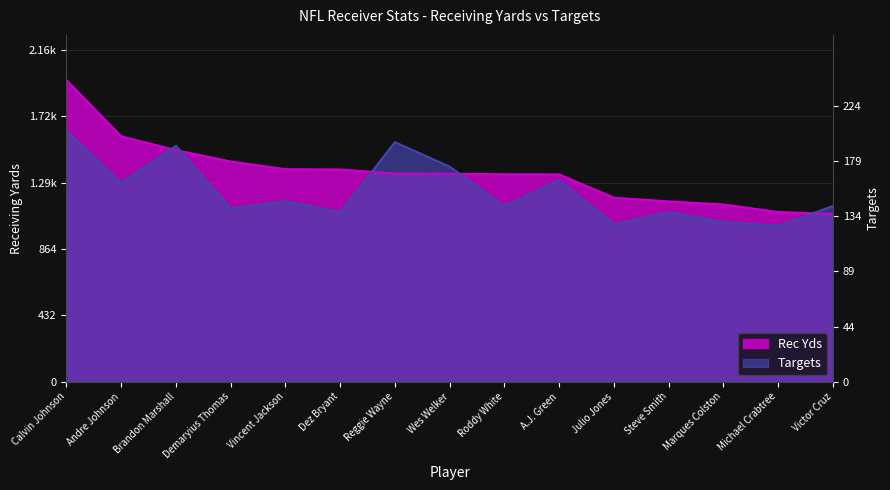

At which category is the sum across all series the highest?

Calvin Johnson